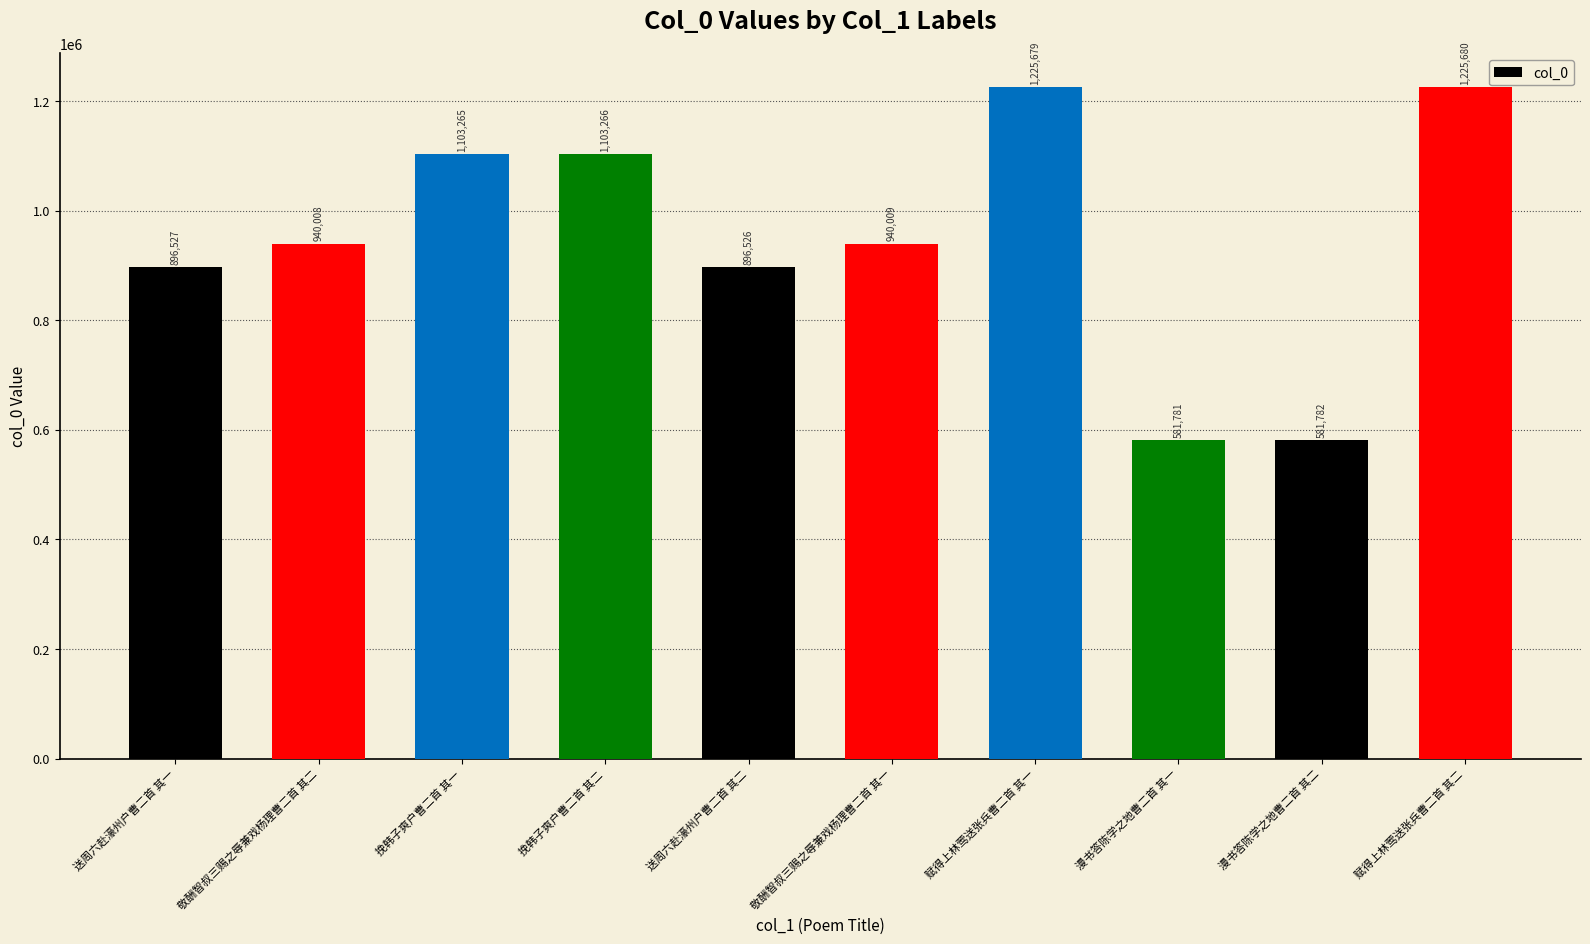

List the labels in order of value, largest first.

赋得上林莺送张兵曹二首 其二, 赋得上林莺送张兵曹二首 其一, 挽韩子爽户曹二首 其二, 挽韩子爽户曹二首 其一, 敬酬智叔三赐之辱兼戏杨理曹二首 其一, 敬酬智叔三赐之辱兼戏杨理曹二首 其二, 送周六赴濠州户曹二首 其一, 送周六赴濠州户曹二首 其二, 漫书答陈学之地曹二首 其二, 漫书答陈学之地曹二首 其一